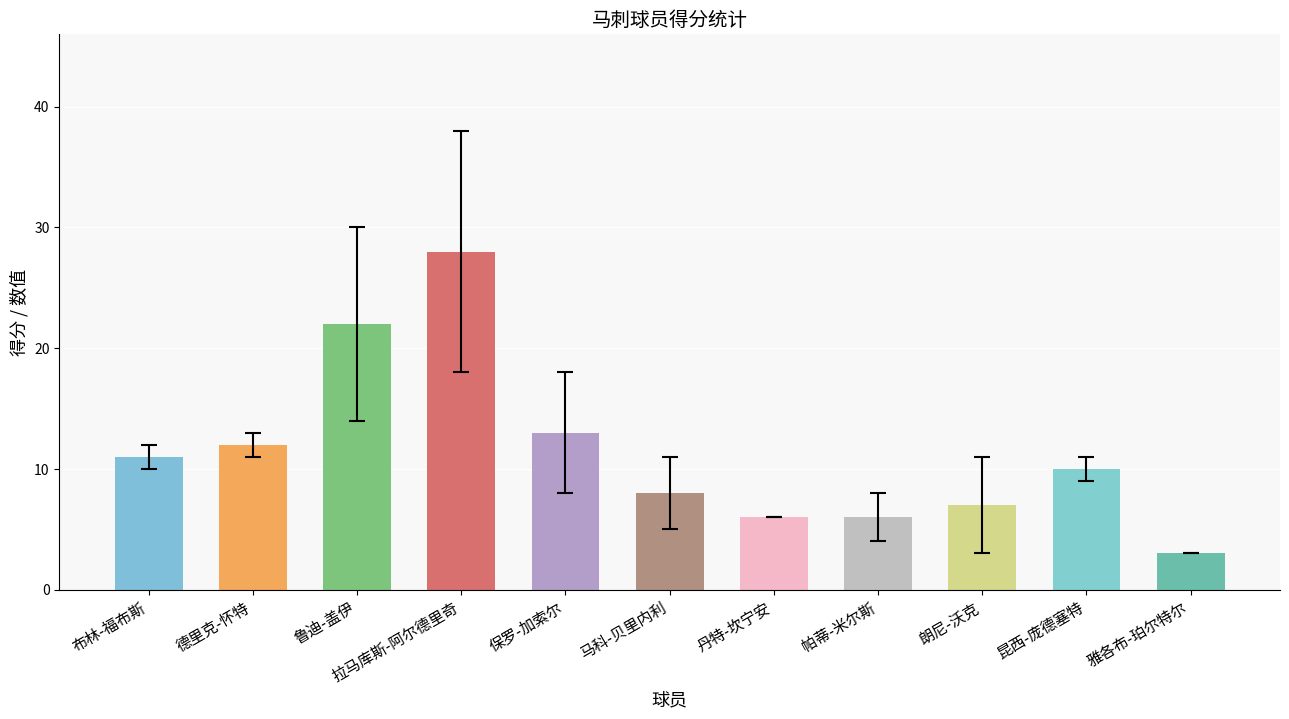

What is the ratio of the value at 朗尼-沃克 to the value at 帕蒂-米尔斯?

1.2